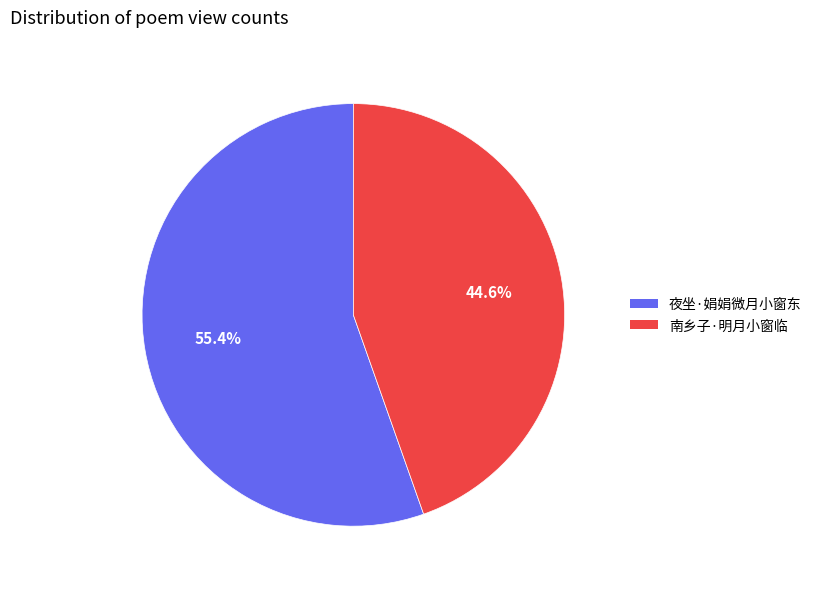

To the nearest percent, what is the difference between the 南乡子·明月小窗临 and 夜坐·娟娟微月小窗东 slice percentages?

11%